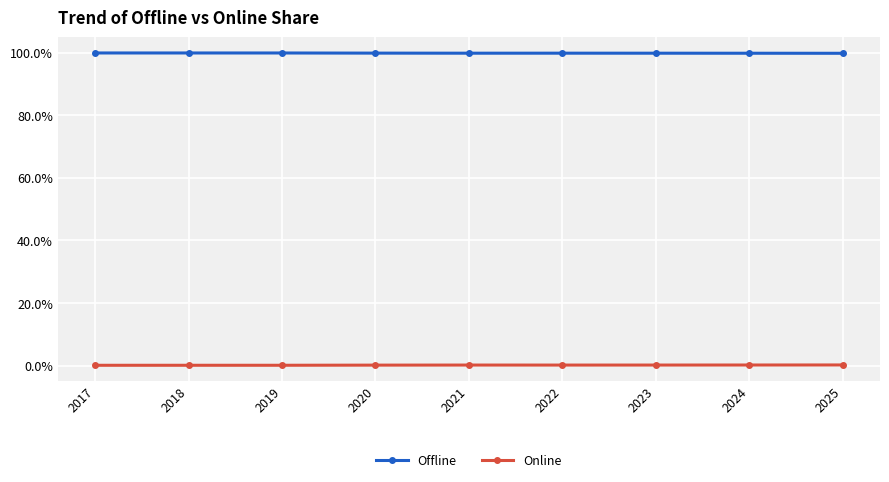

At how many categories does at least one series exceed 15?

9